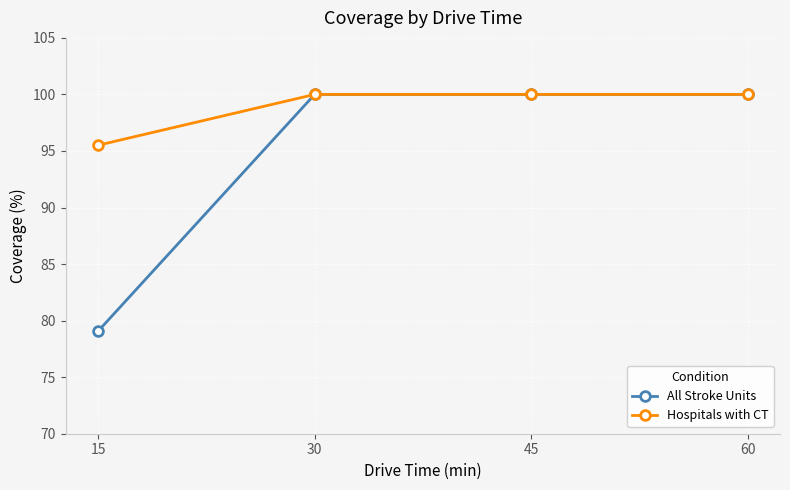

Reading right to left, list all the values displayed in this chart.

All Stroke Units: 100.0	100.0	100.0	79.1
Hospitals with CT: 100.0	100.0	100.0	95.5